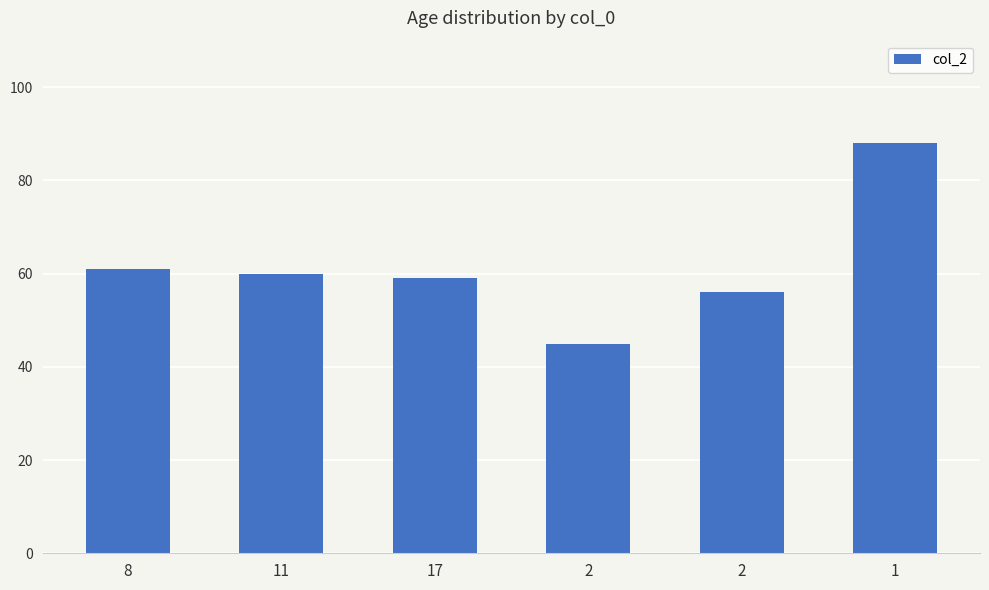

How many series are shown in this chart?

1